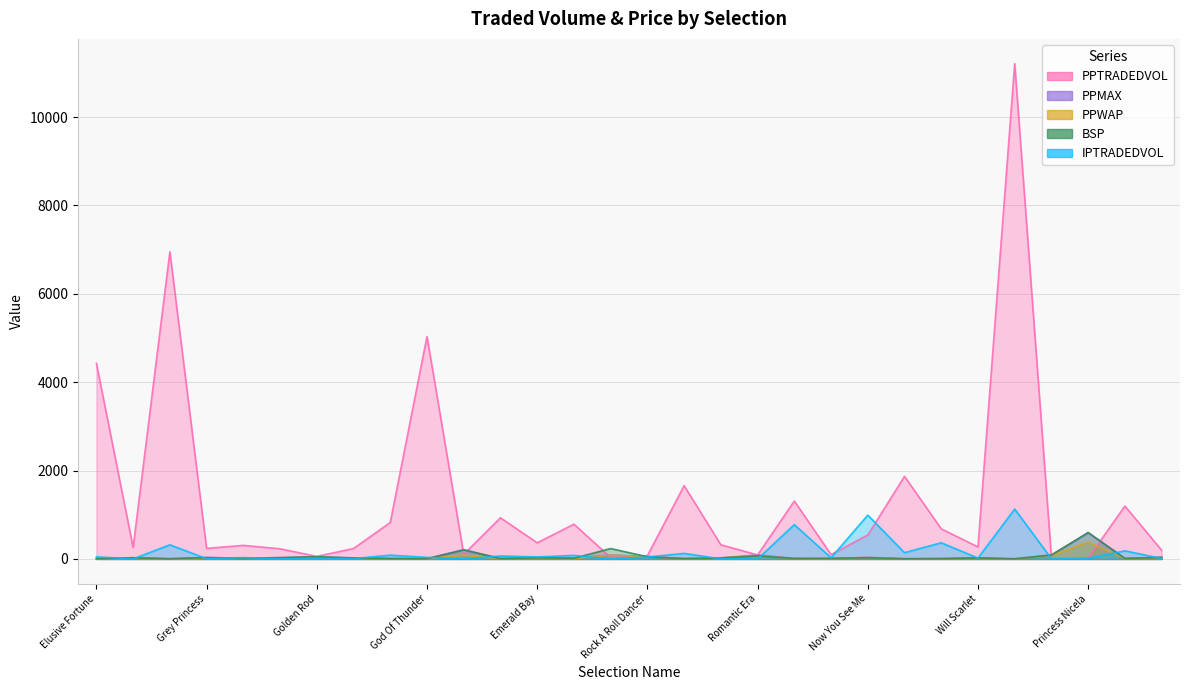

Rank the categories by BSP value from lowest to highest.

Peaceful Day, Flame Tree, Annatjie, Elusive Fortune, God Of Thunder, Foxy Lady, Petersham, Flichity By Farr, The Second Wave, Zouaves, Aye Aye, Shamrock Wind, Kirkconnel Lass, Ration My Passion, Kellans Comet, Will Scarlet, King Of The Moment, Emerald Bay, Attagirl, Now You See Me, Lesedi La Rona, Grey Princess, Earl Of Warwick, Rock A Roll Dancer, Golden Rod, Romantic Era, Elusive Joker, Bravo One, Bullsade, Princess Nicela